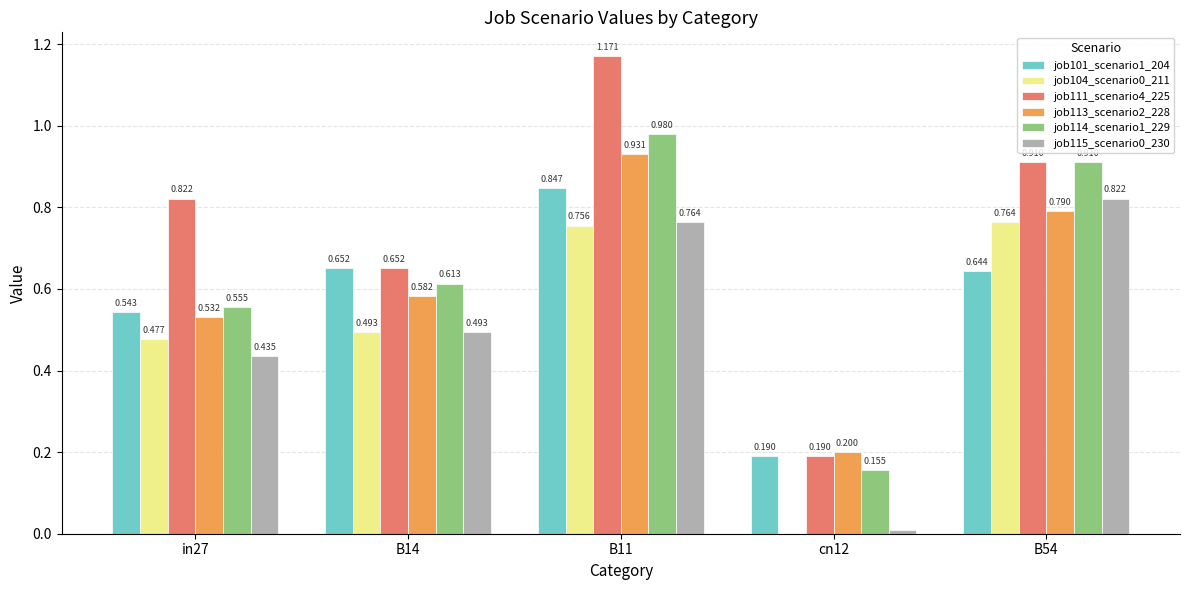

How many categories are shown in the chart?

5